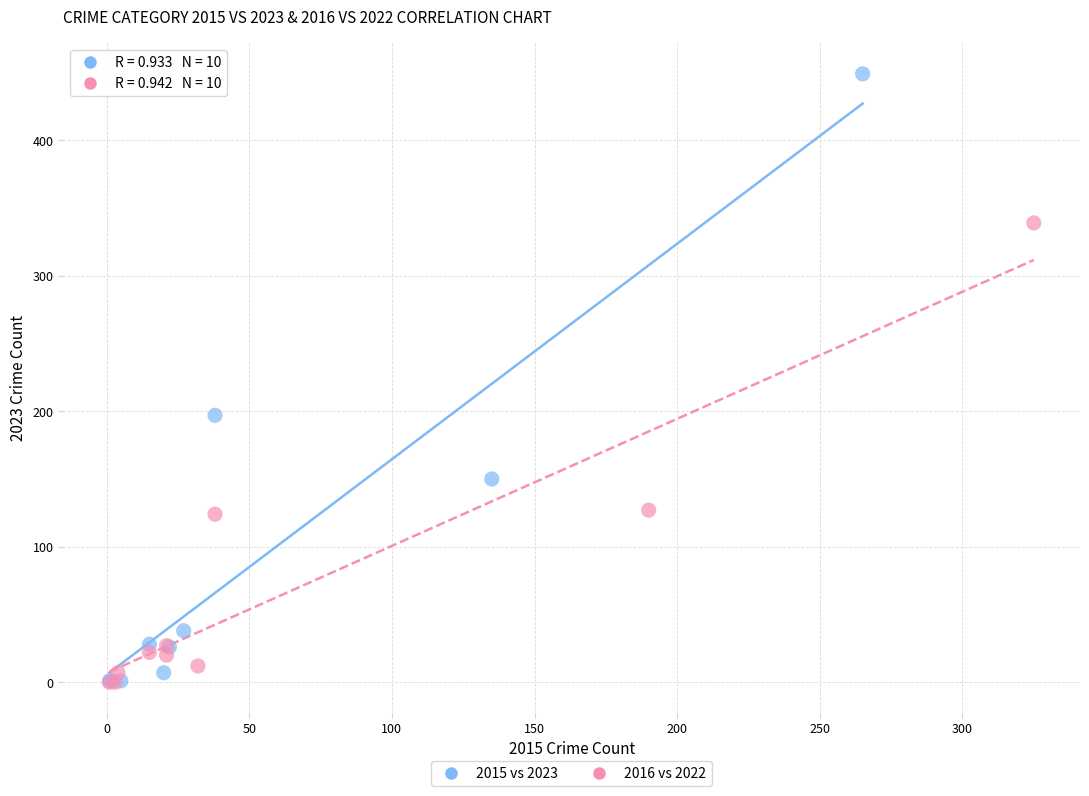

Which series reaches the maximum Y coordinate?

2015 vs 2023